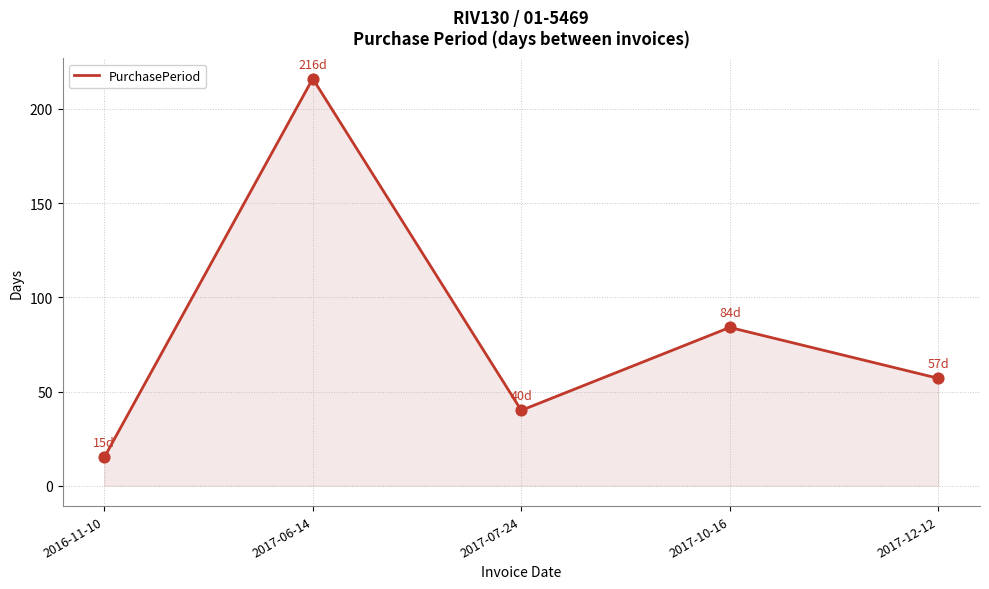

Which has a higher value, 2016-11-10 or 2017-12-12?

2017-12-12